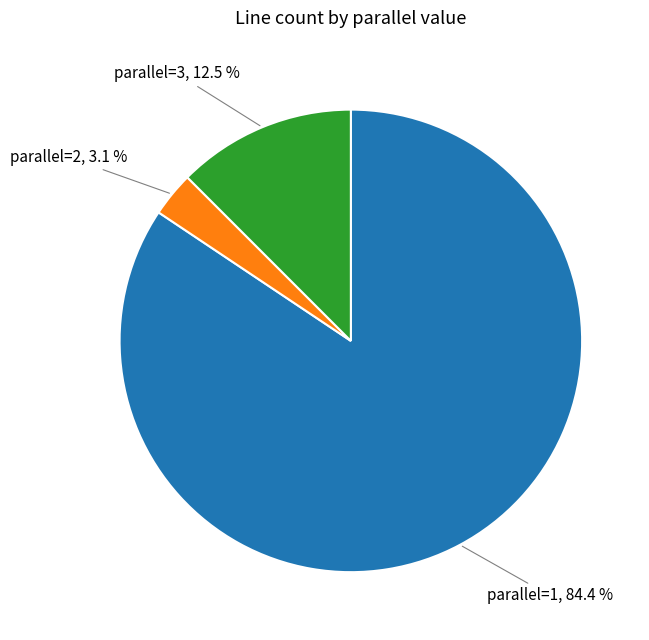

Does any single category account for the majority?

Yes